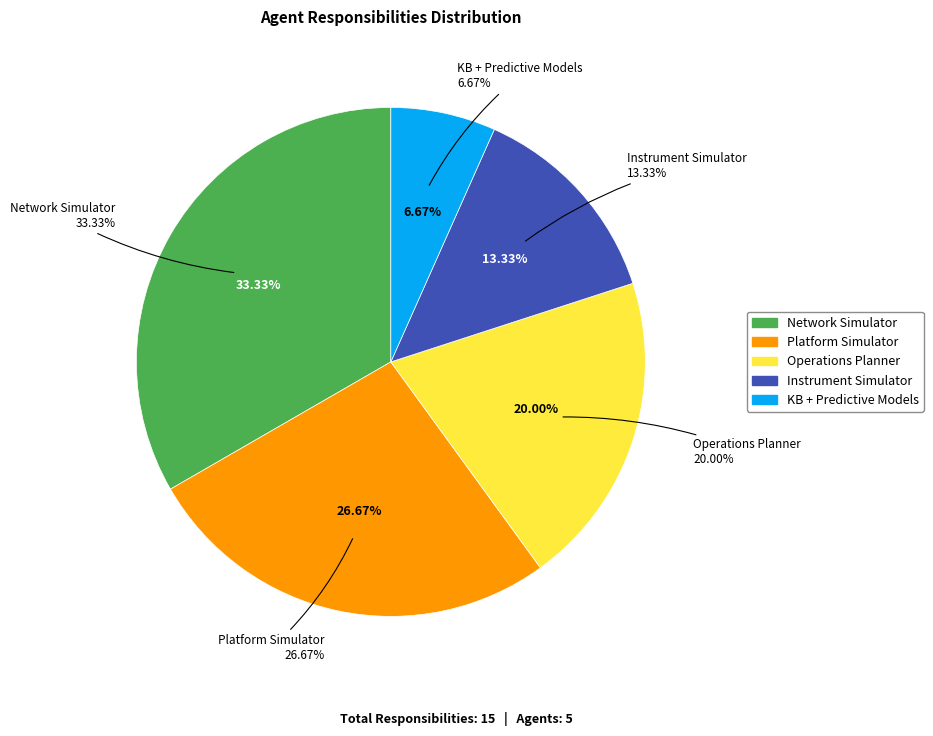

Is there a majority slice in this chart?

No